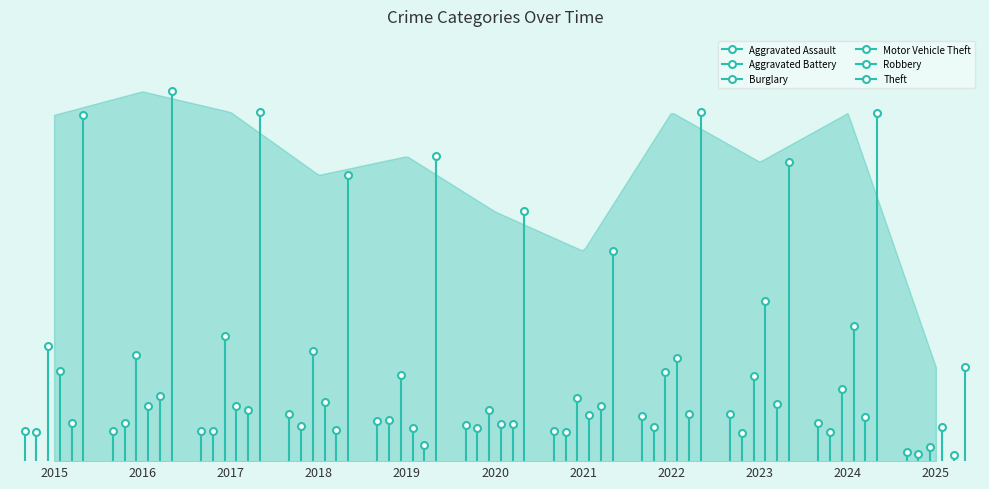

Which series changed the most between 2019 and 2024?

Motor Vehicle Theft